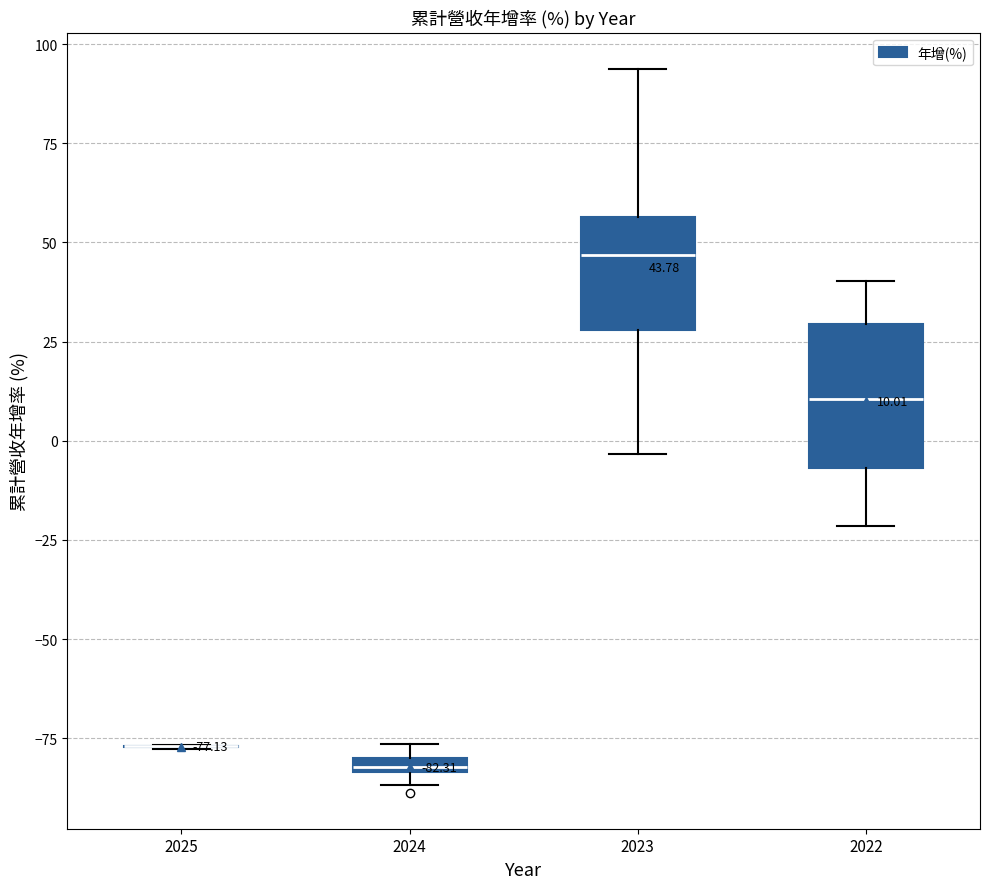

Which box is the tallest, from its lower edge to its upper edge?

2022